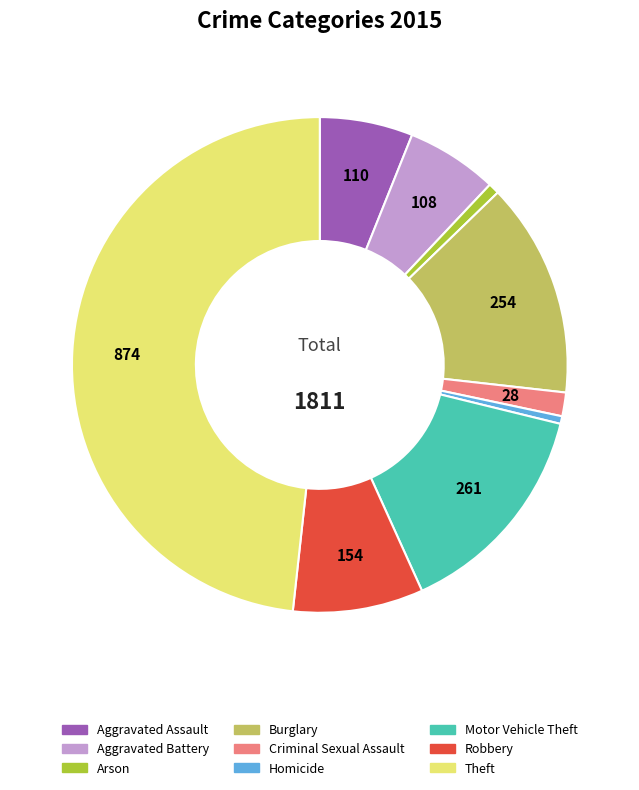

Does any single category account for the majority?

No